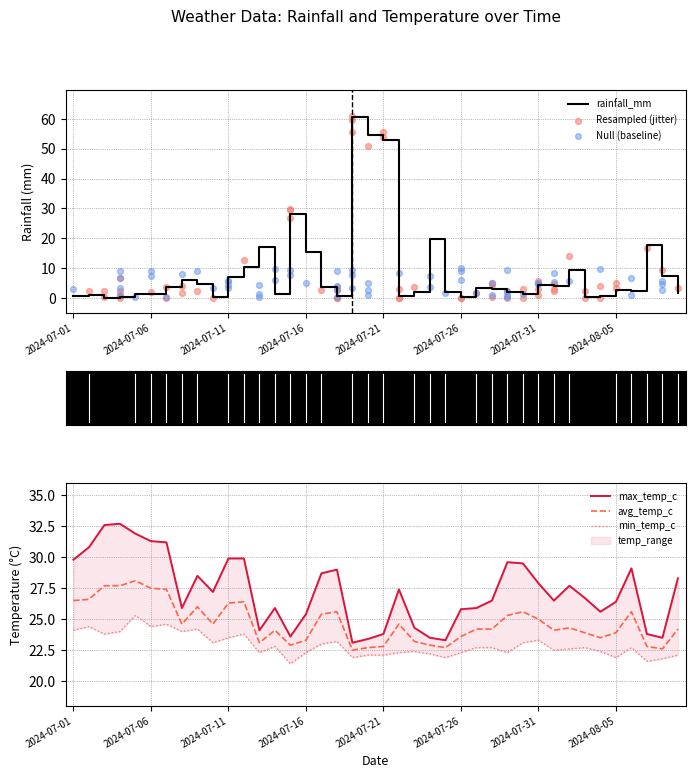

Which series contains the lowest Y value?

rainfall_mm